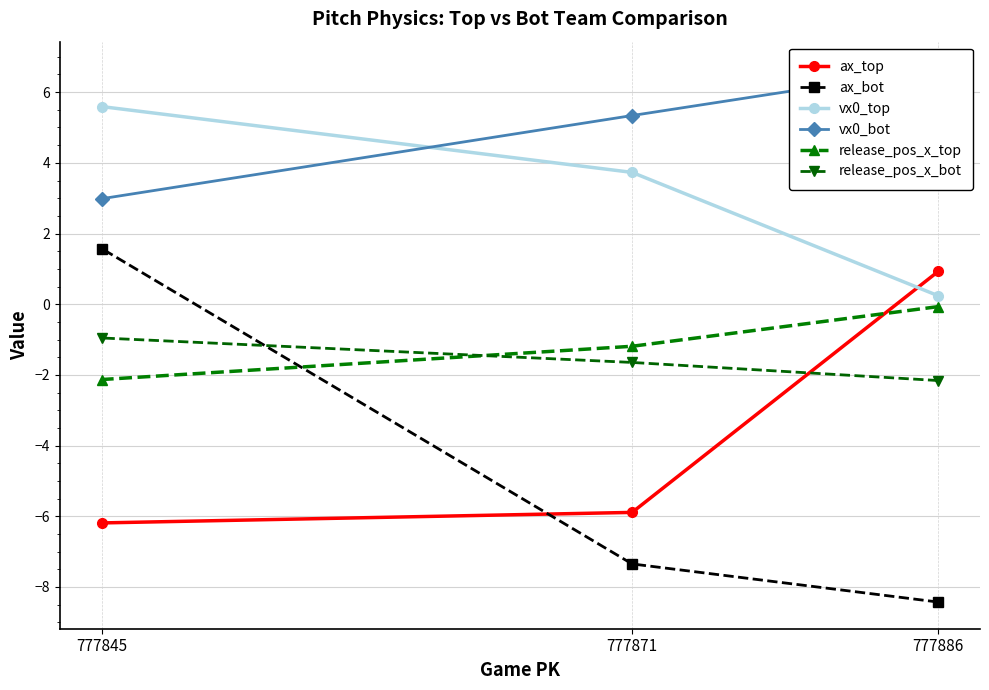

Where is ax_bot nearest to the value -3?

777871